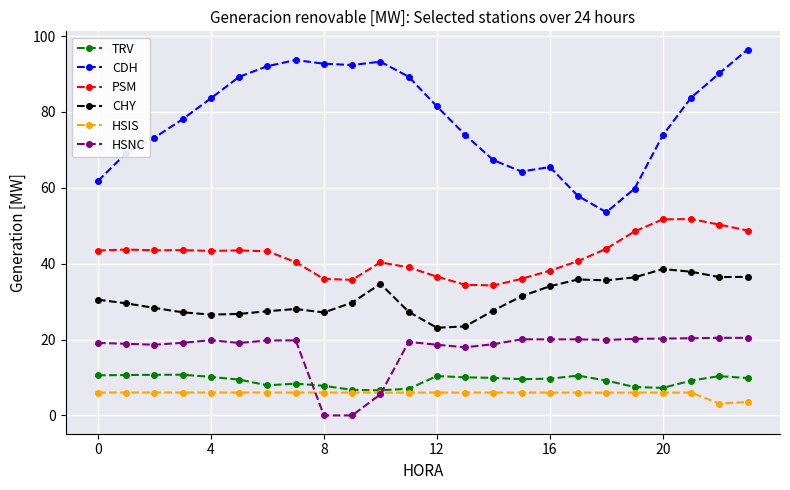

Which series has the largest total across all categories?

CDH